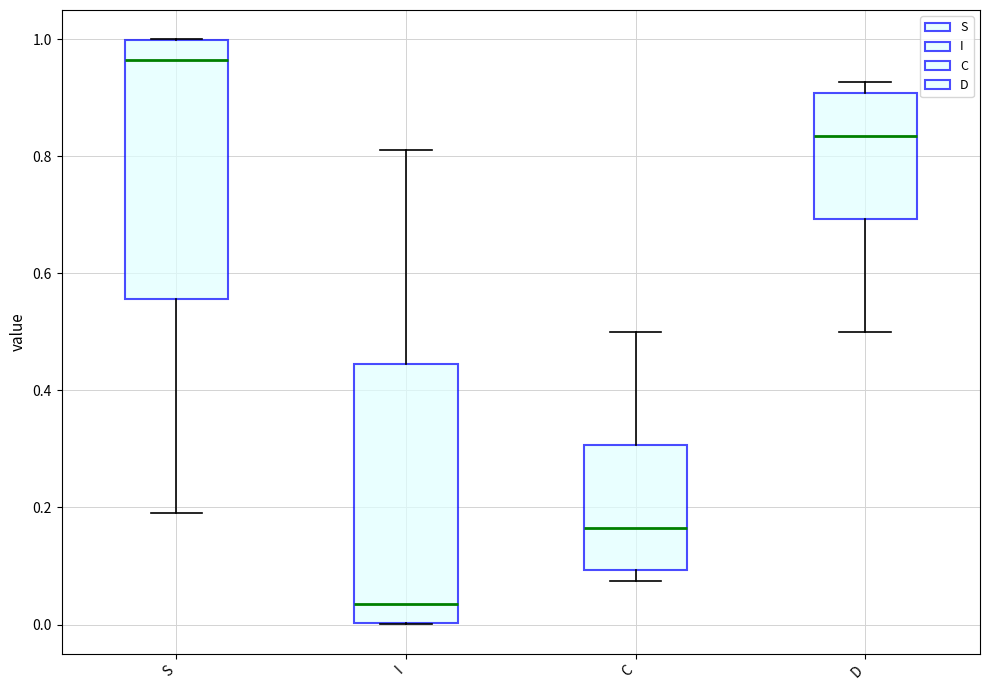

Where is the lower edge of the box for I on the y-axis? The values are not printed on the chart, so give them approximately, as read against the axis.

0.00